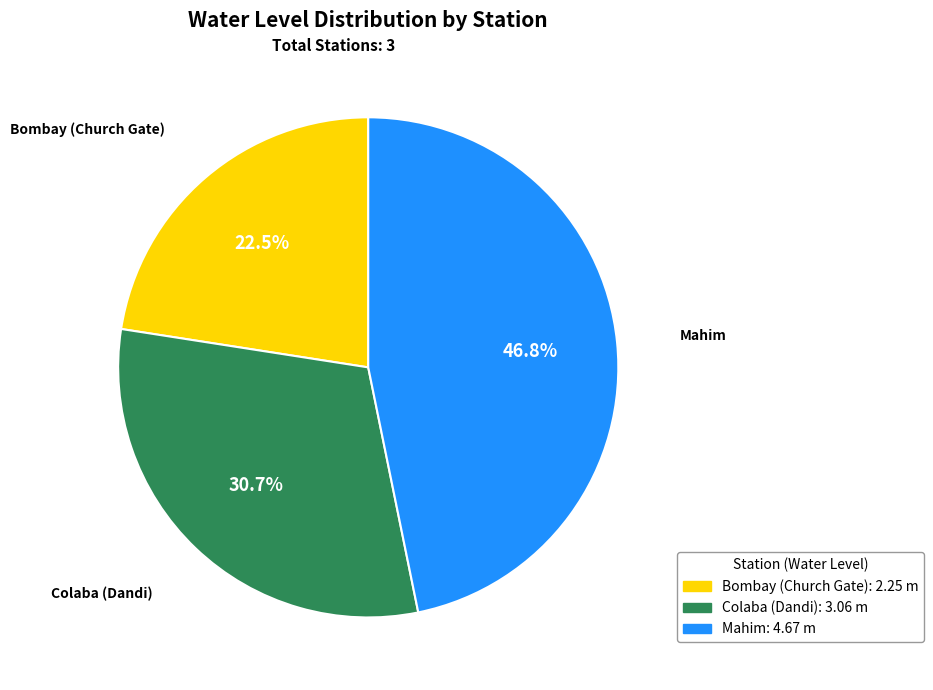

To the nearest percent, what is the average slice percentage?

33%